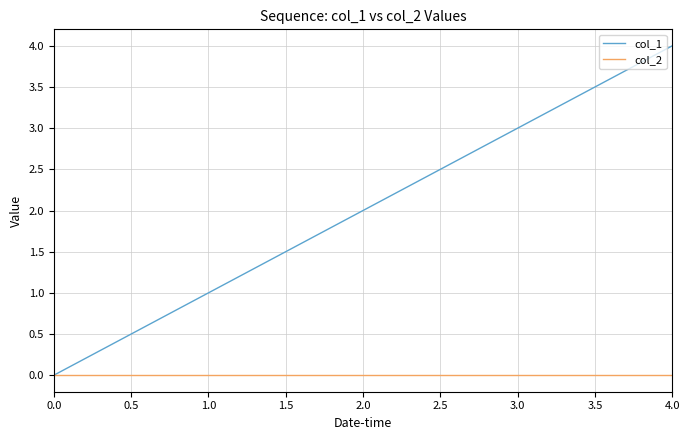

True or false: col_1 has more than 2 points higher than both neighbors.

False